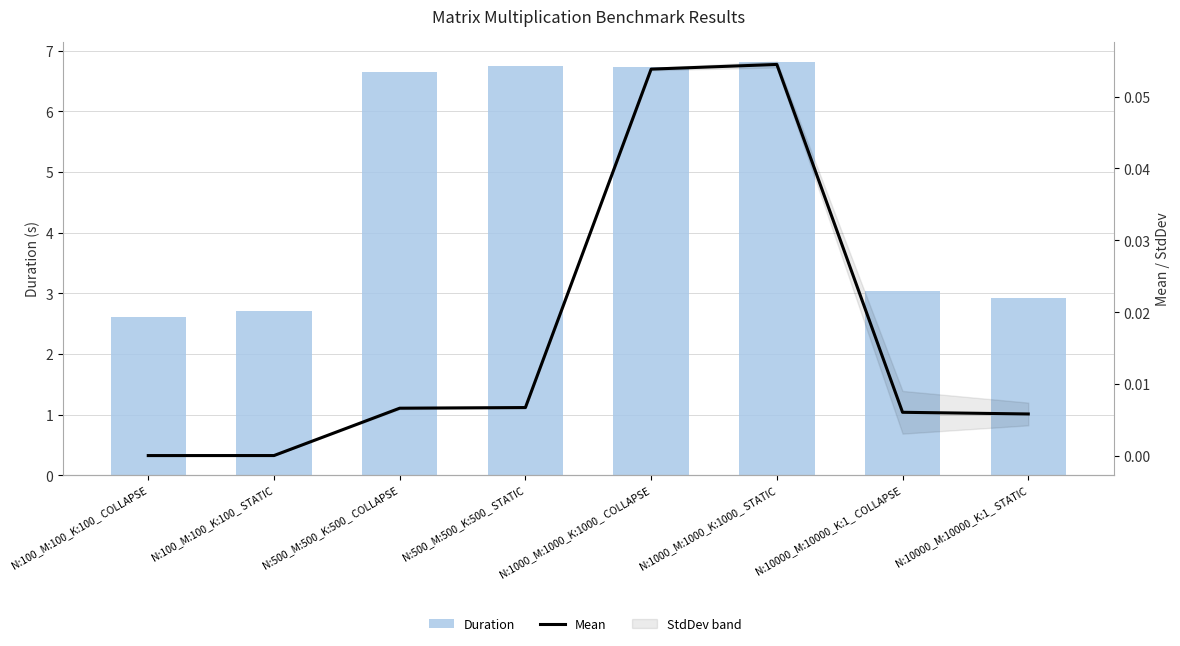

What is the difference between the maximum and minimum values in the Duration series?

4.2